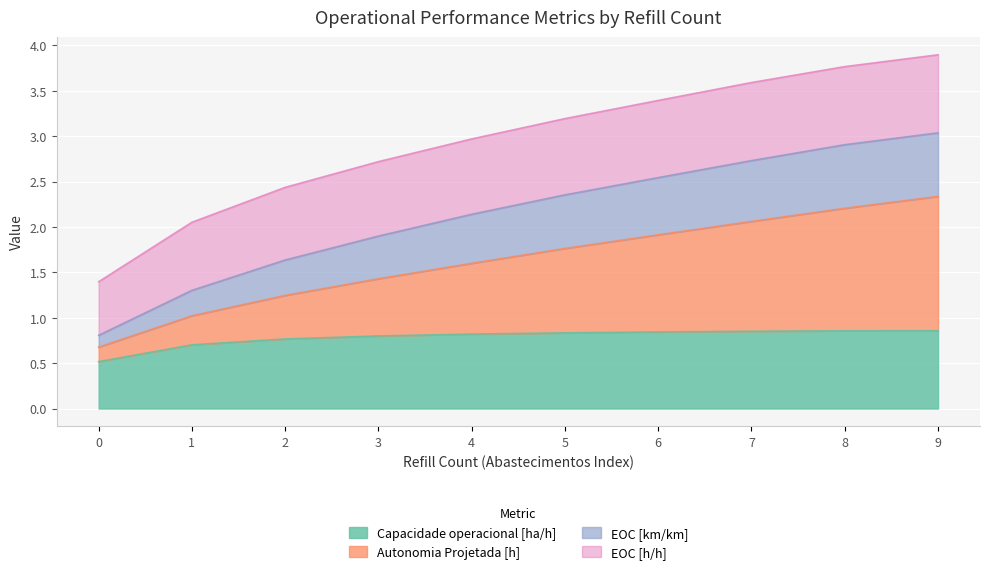

At which category is the sum across all series the highest?

9